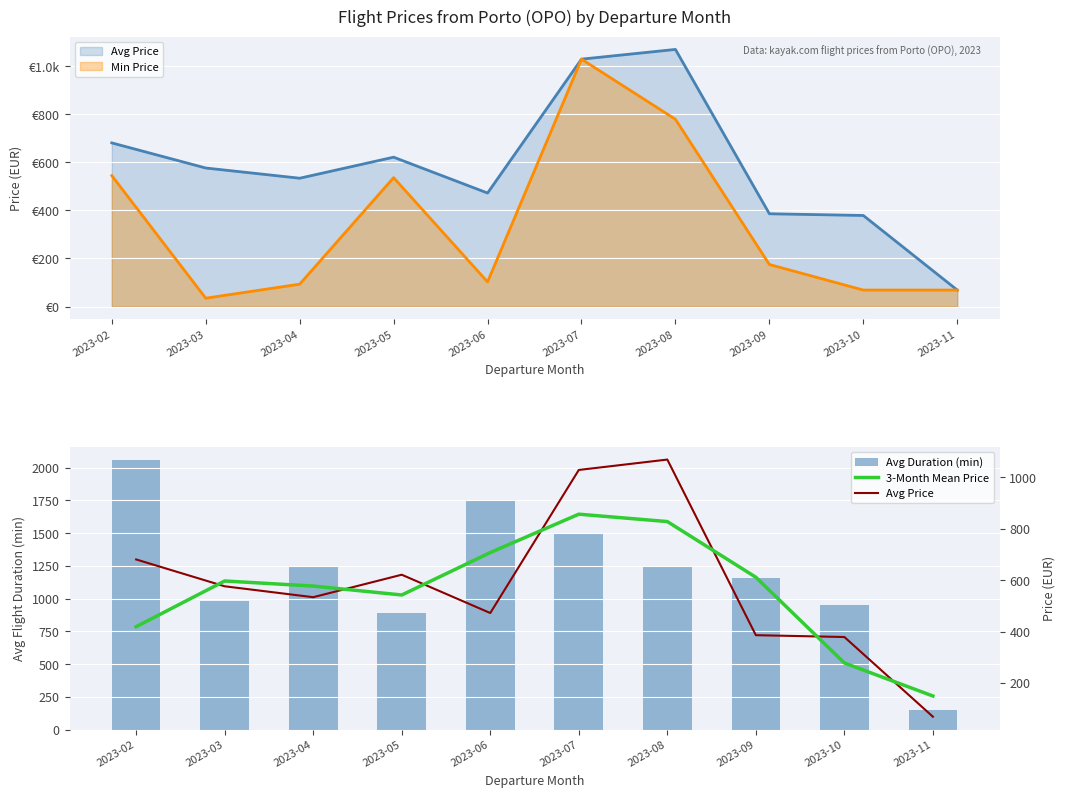

True or false: Avg Duration (min) has a value of 2688.0 at 2023-07.

False